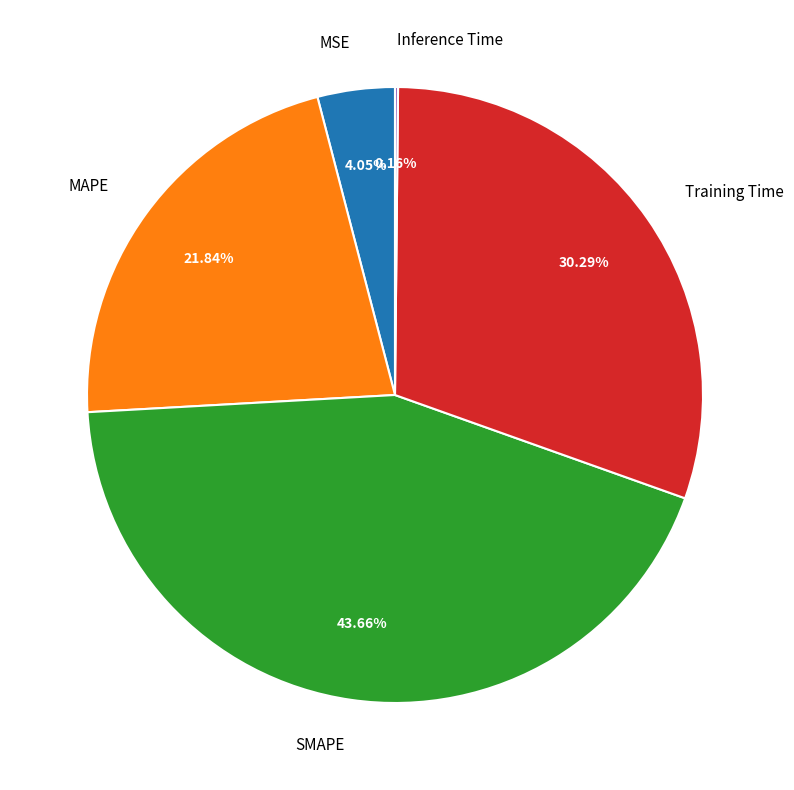

What percentage is the SMAPE slice, to the nearest percent?

44%